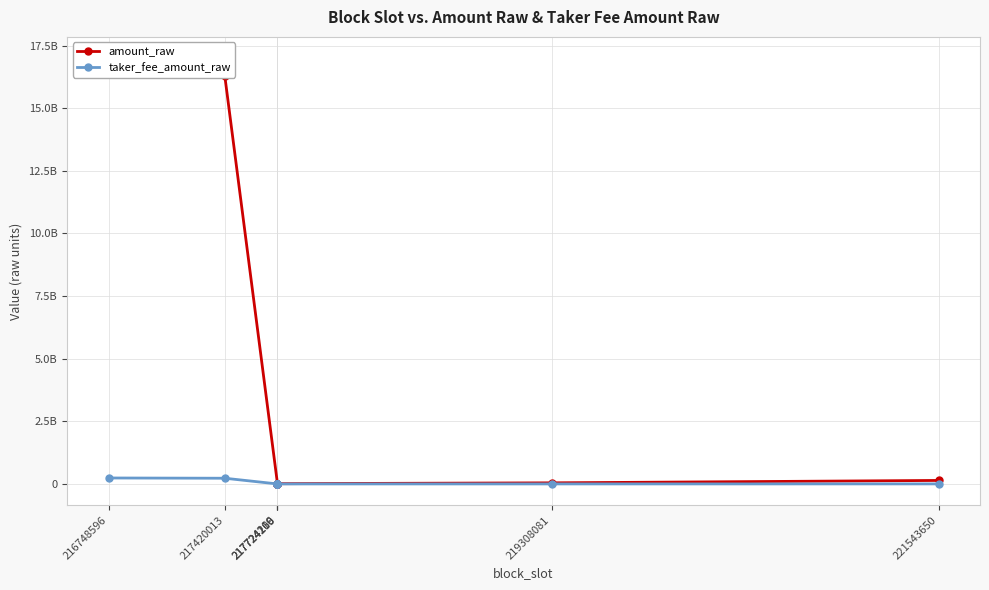

Where does the amount_raw series first go above 14999000?

216748596